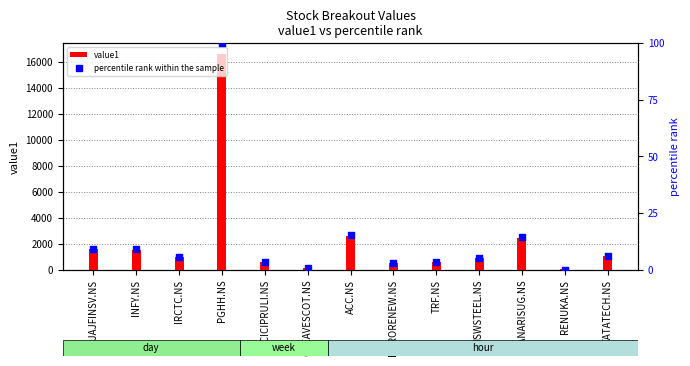

Which series reaches the minimum Y coordinate?

percentile rank within the sample